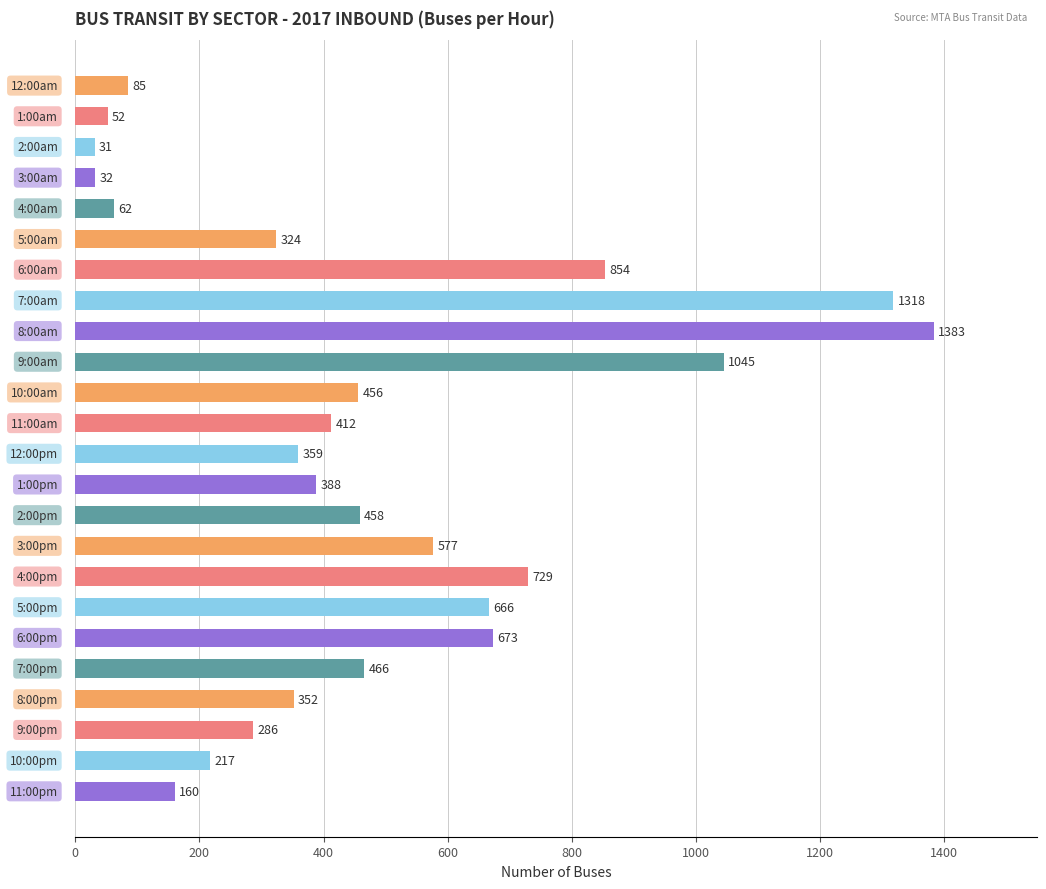

What is the sum of all values?

11385